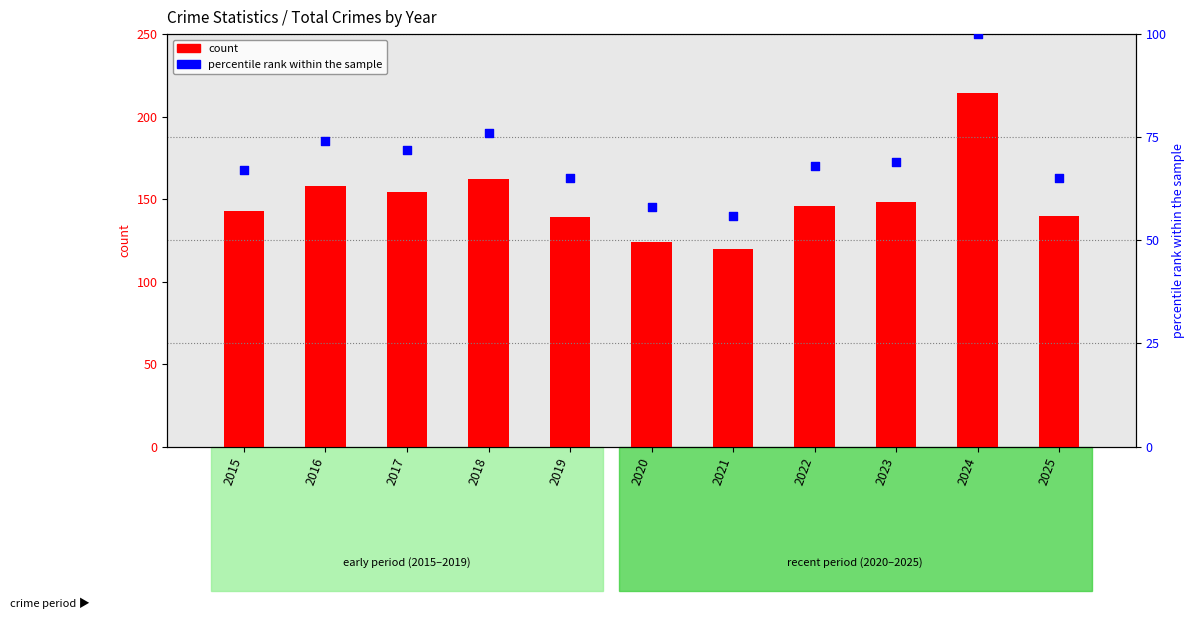

Which series reaches the maximum Y coordinate?

count